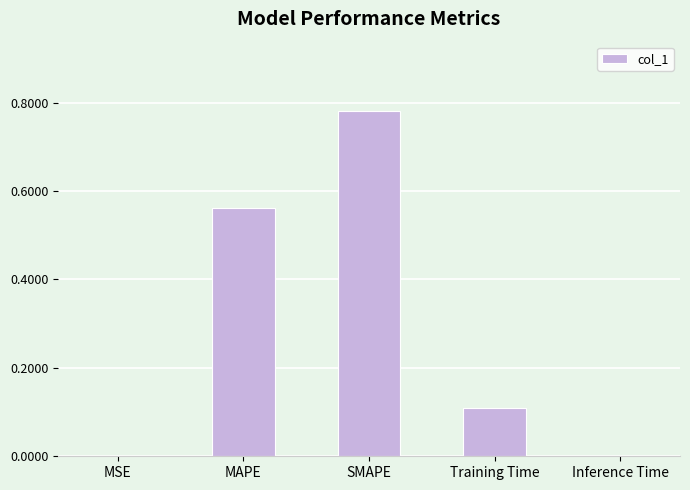

What is the sum of all values?

1.5